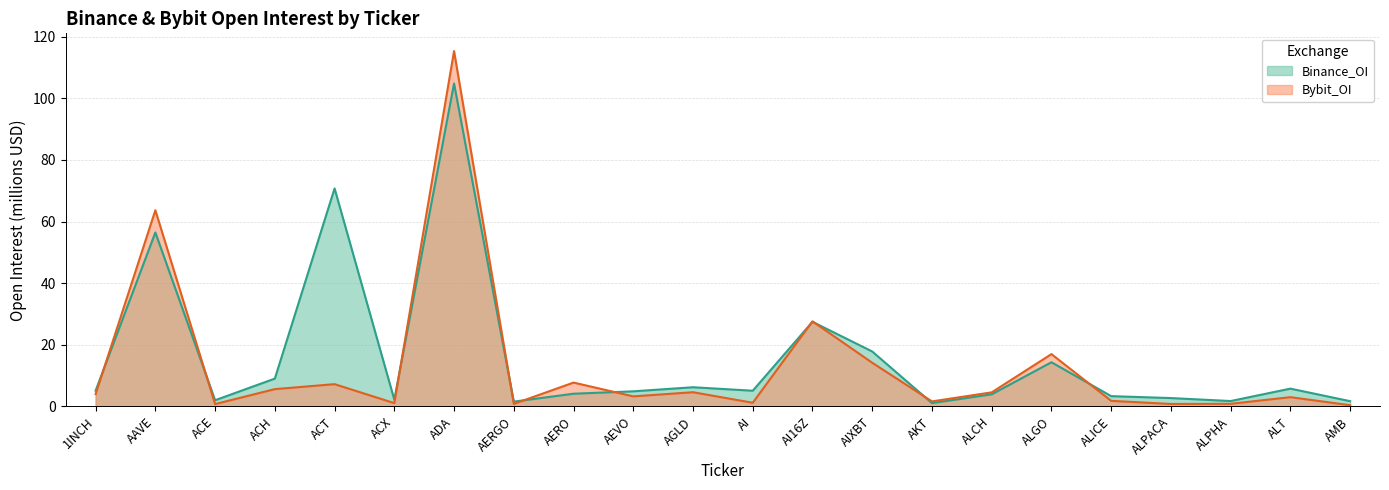

At which category does the chart reach its minimum across all series?

AMB